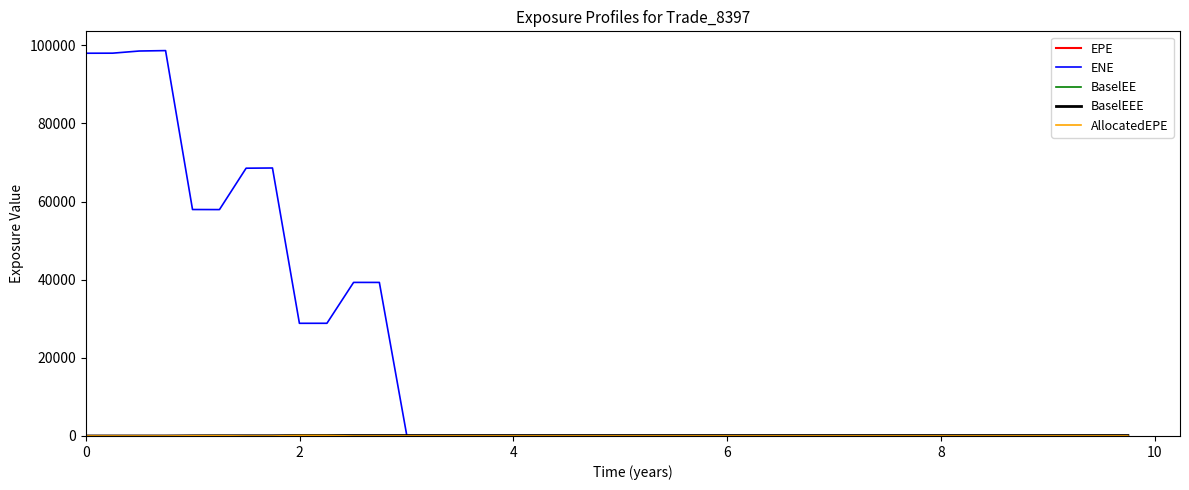

Which series has the largest total across all categories?

ENE